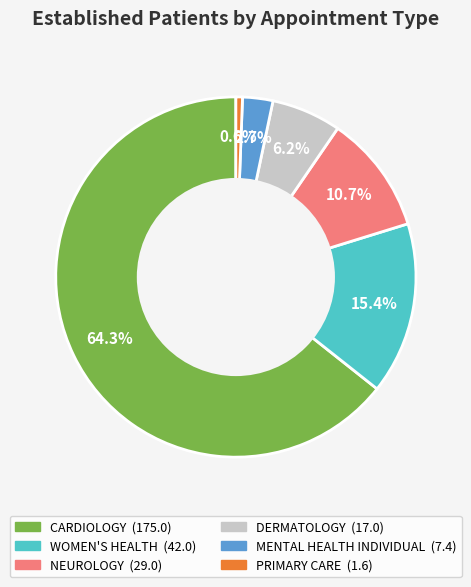

Is there any slice that represents more than half of the pie?

Yes